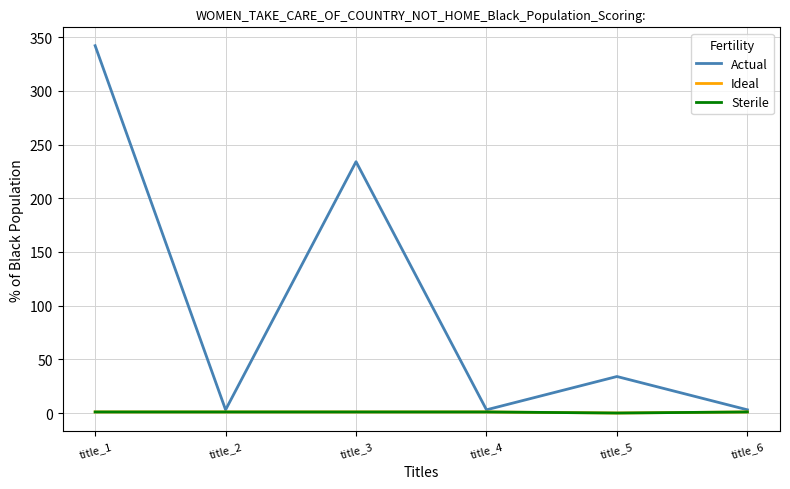

Count the Sterile values in the range 1 to 2.

5